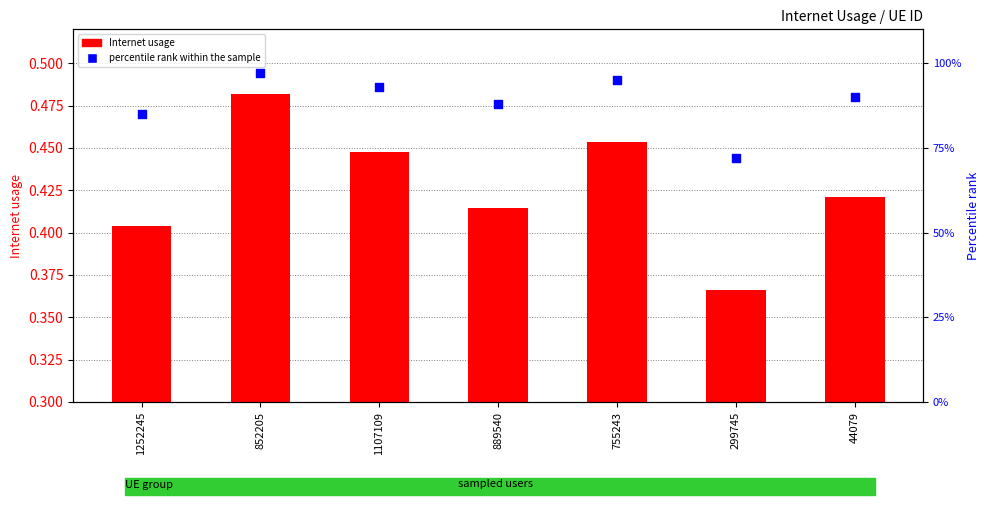

Which series has the largest total across all categories?

percentile rank within the sample